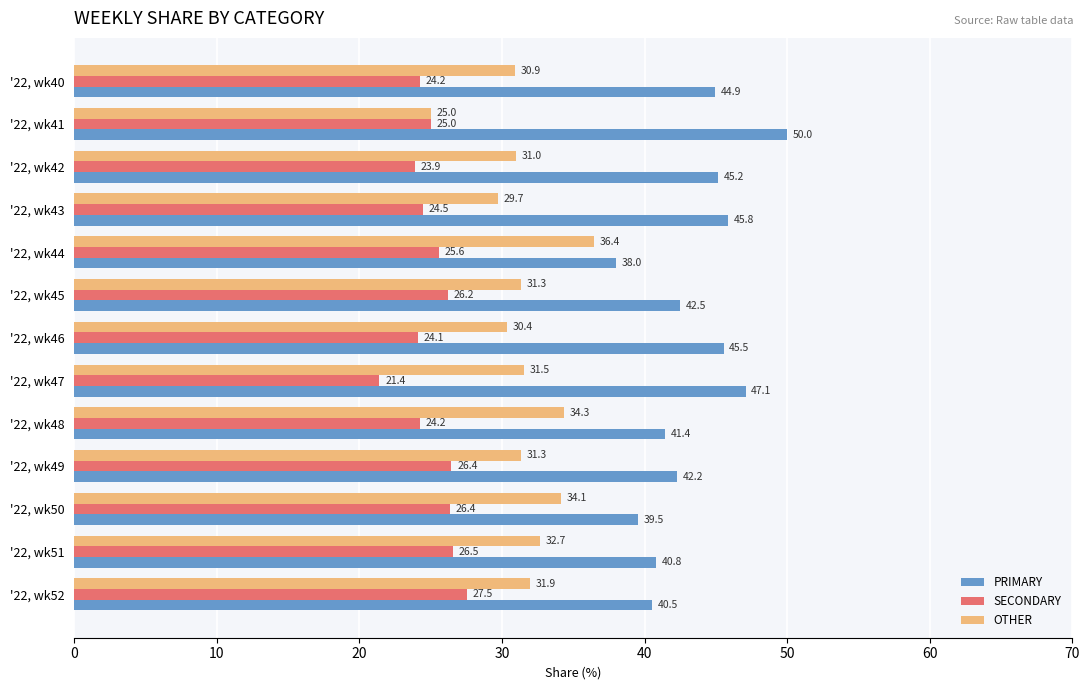

Is the value of PRIMARY at '22, wk49 greater than the value of OTHER at '22, wk51?

Yes